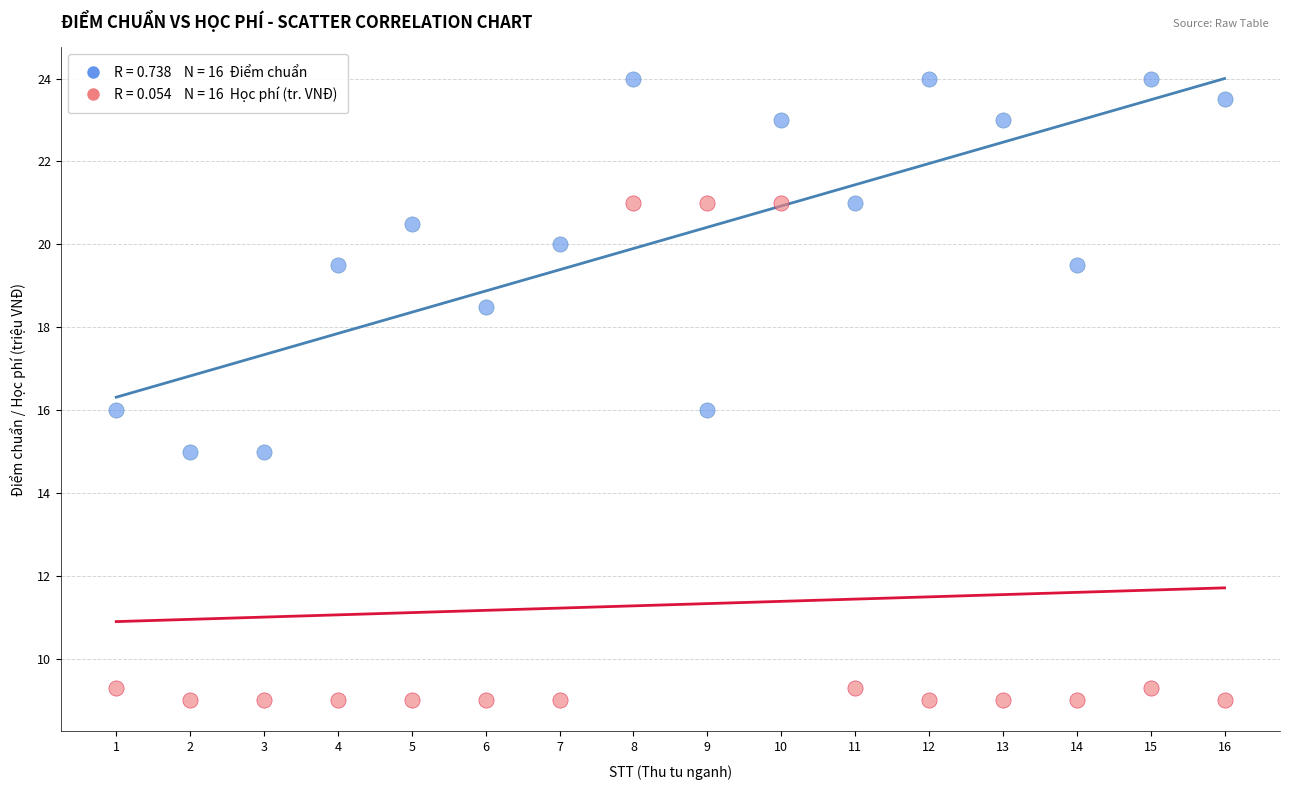

Across all data points, what is the range of Y values (max minus min)?

15.0